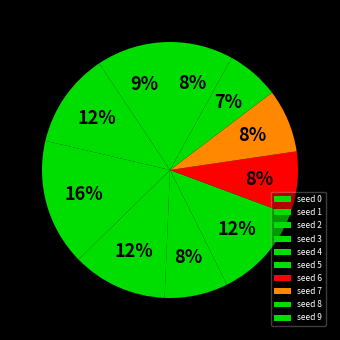

How many segments does this pie chart have?

10